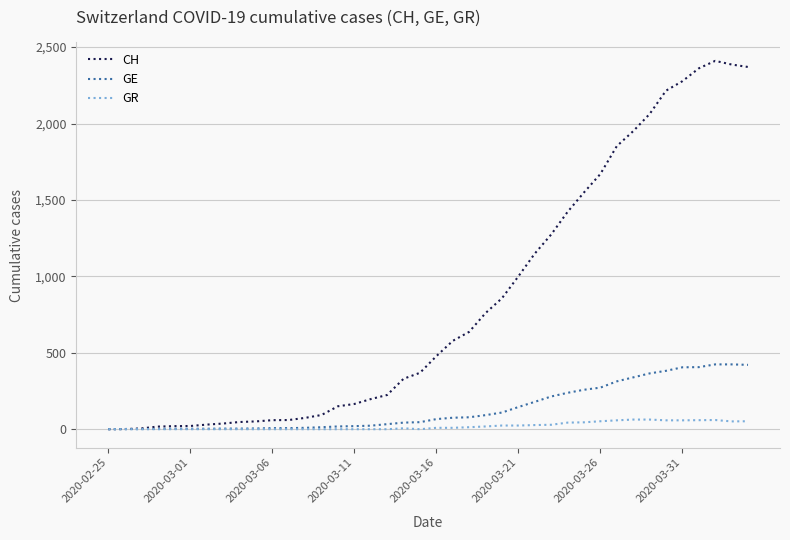

Rank the series by their maximum value, from highest to lowest.

CH, GE, GR